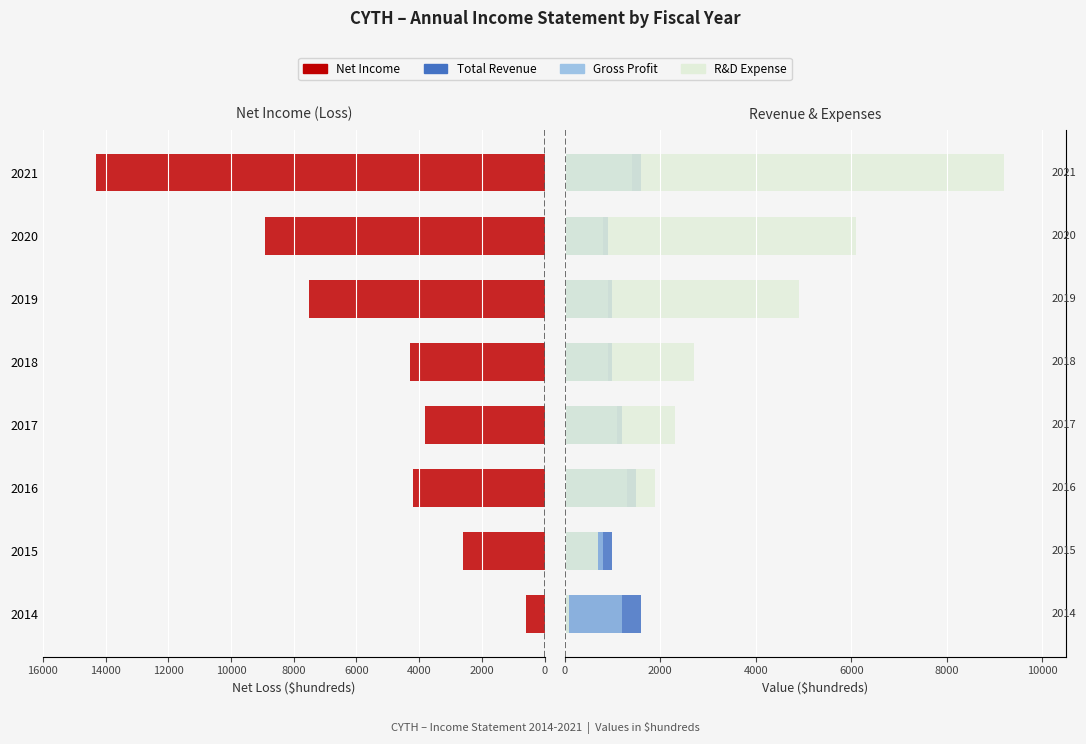

How many series are shown in this chart?

4